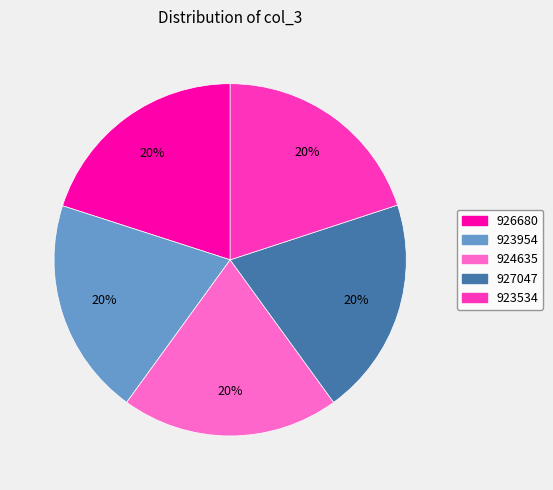

Approximately how many times larger is the value at 923534 compared to 924635?

1.0